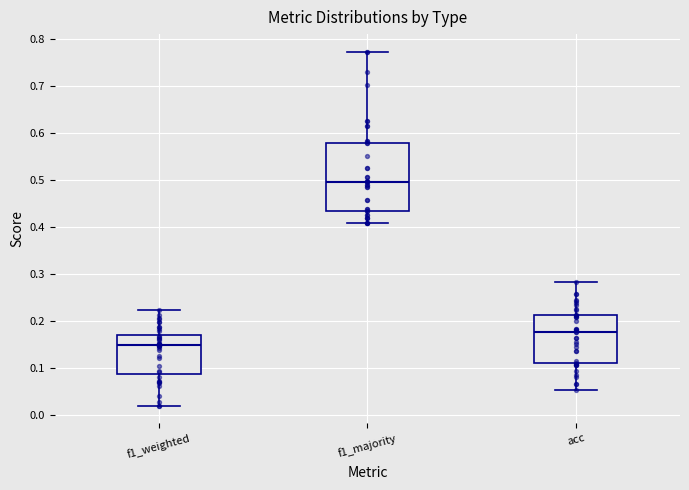

Reading left to right, read every box against the y-axis: the position of its median line, the range the box covers, and the ends of its whiskers. The values are not printed on the chart, so give them approximately, as read against the axis.

f1_weighted: median 0.15, box 0.09 to 0.17, whiskers 0.02 to 0.22
f1_majority: median 0.49, box 0.43 to 0.58, whiskers 0.41 to 0.77
acc: median 0.18, box 0.11 to 0.21, whiskers 0.05 to 0.28